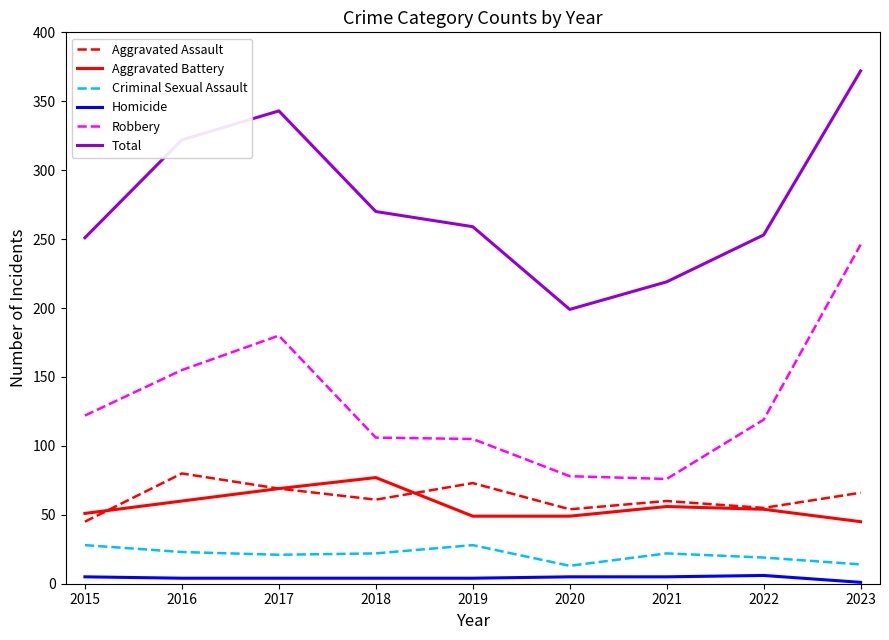

The Robbery series shows 215 at 2015. True or false?

False